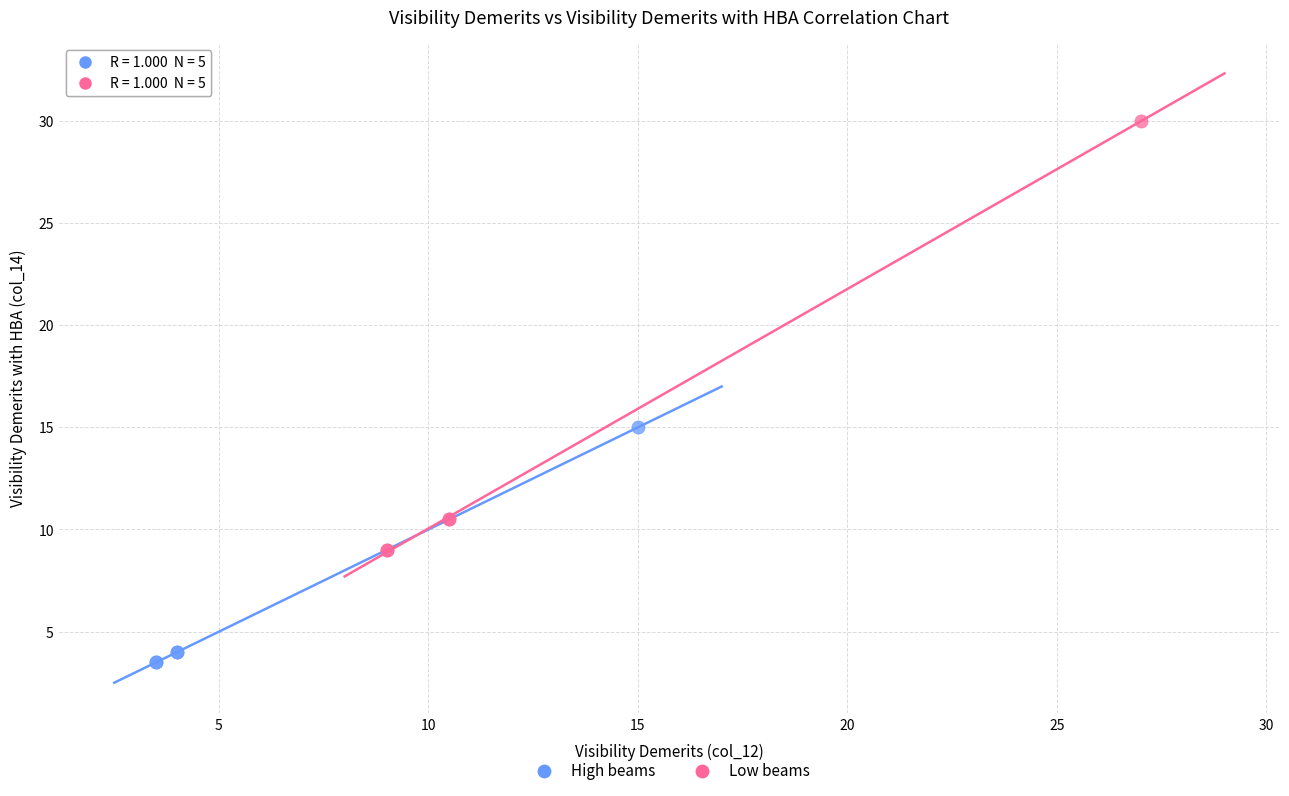

Which series has the widest spread of Y values?

Low beams